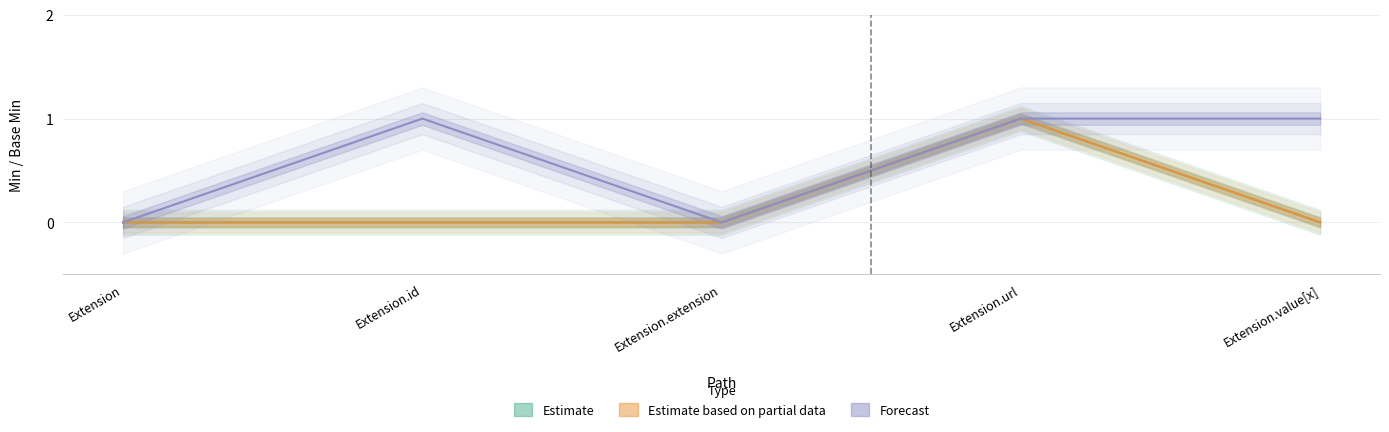

Which series has the largest range (max minus min)?

Estimate